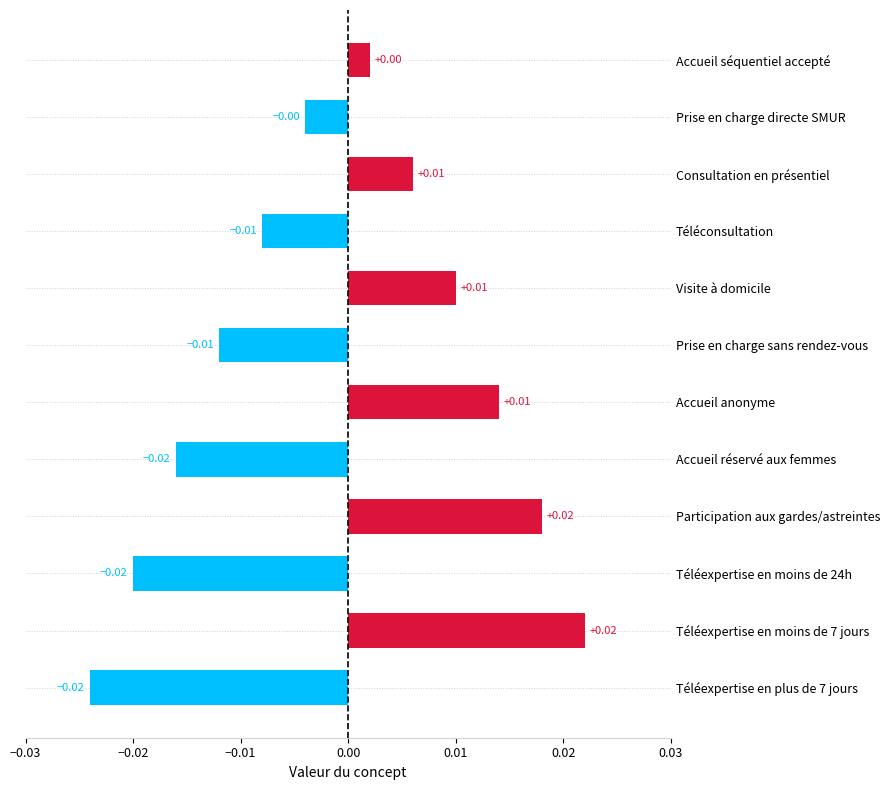

What is the label of the 12th bar from the bottom?

Accueil séquentiel accepté